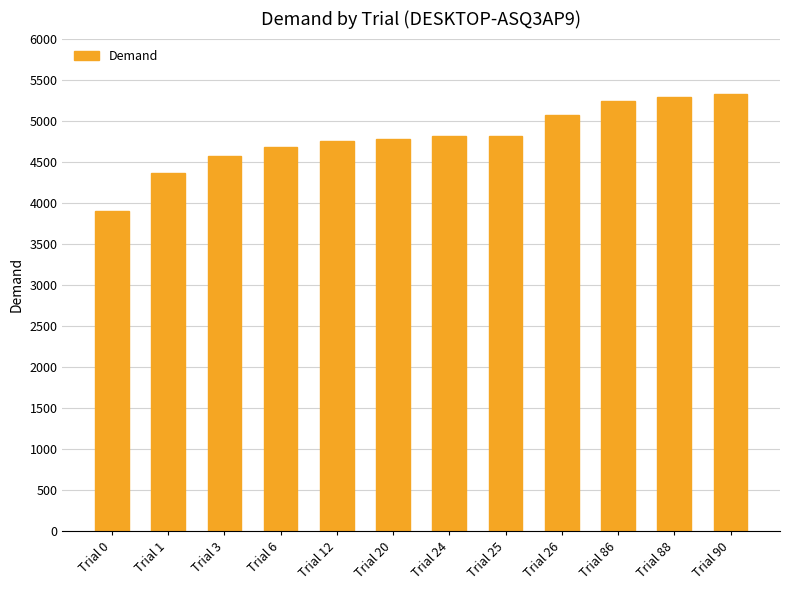

What is the sum of the values at Trial 90 and Trial 6?

10006.4